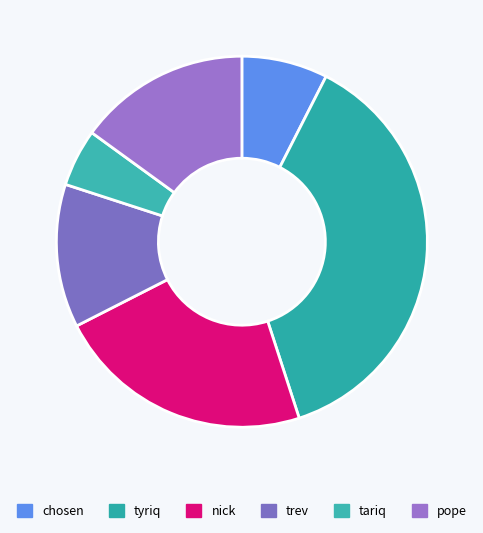

Does any single category account for the majority?

No